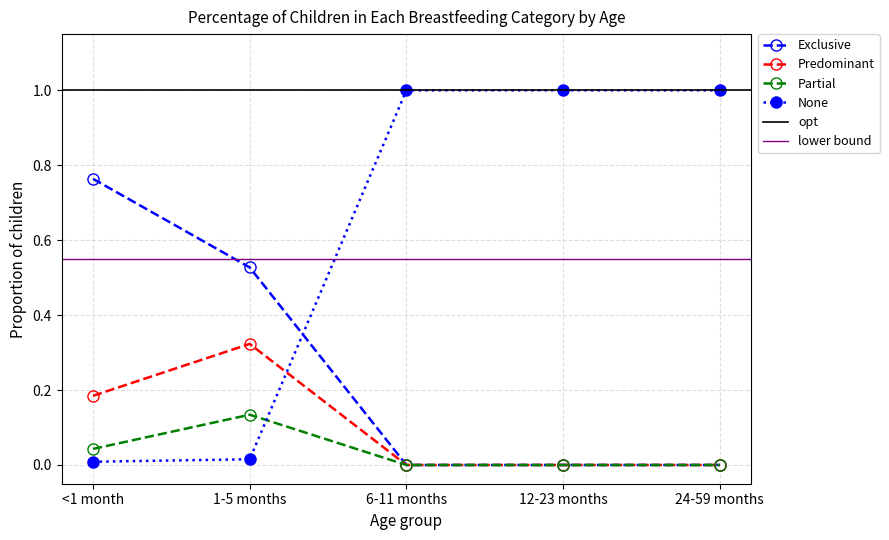

What is the greatest value displayed?

1.0